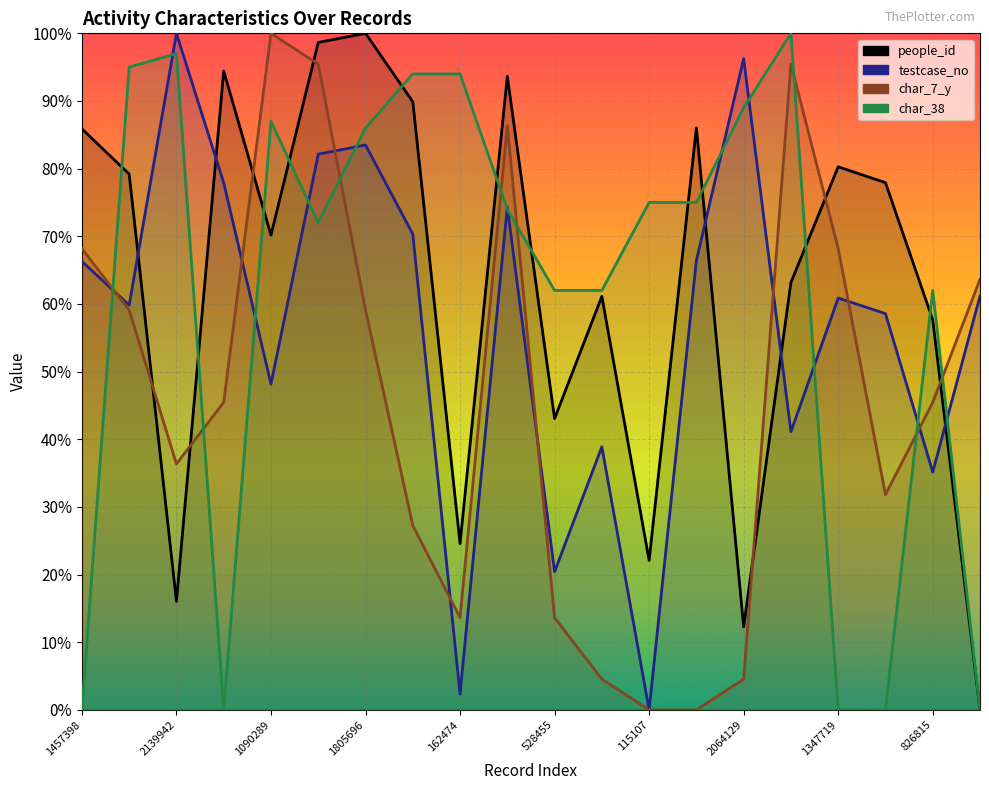

The testcase_no series shows 1.3 at 528455. True or false?

False